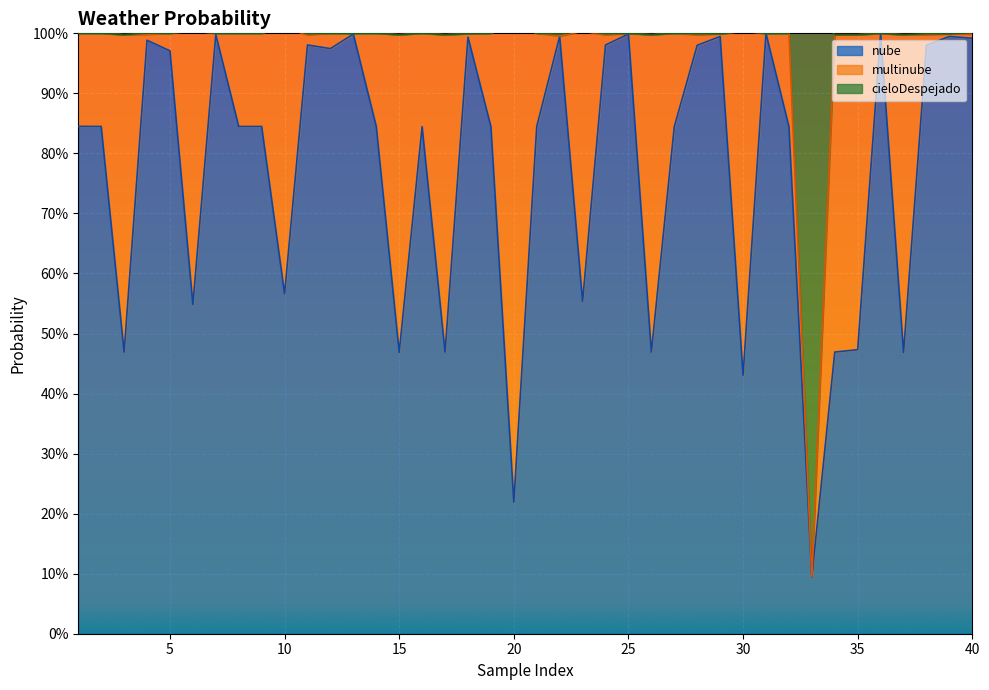

Is it true that nube equals 1.0 at 7?

True